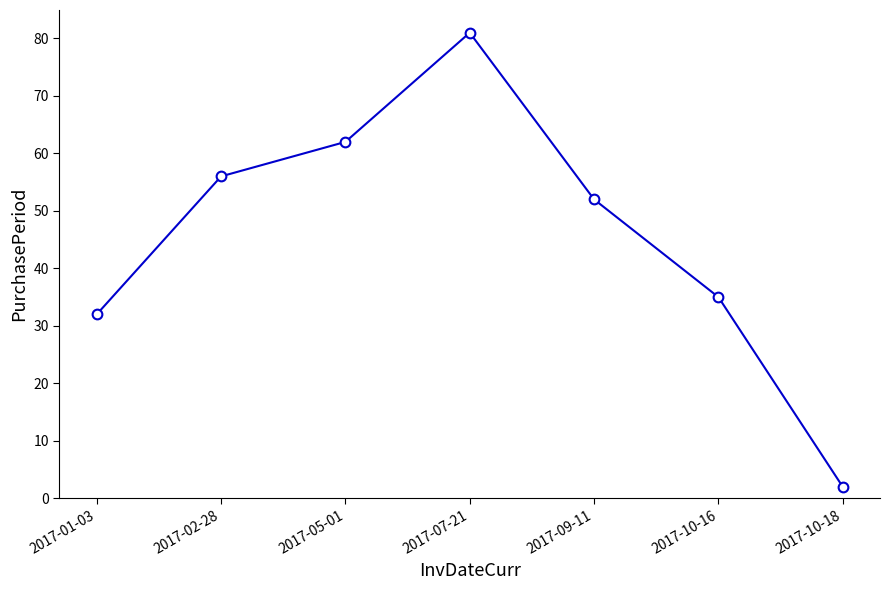

What is the label of the 4th point from the right?

2017-07-21